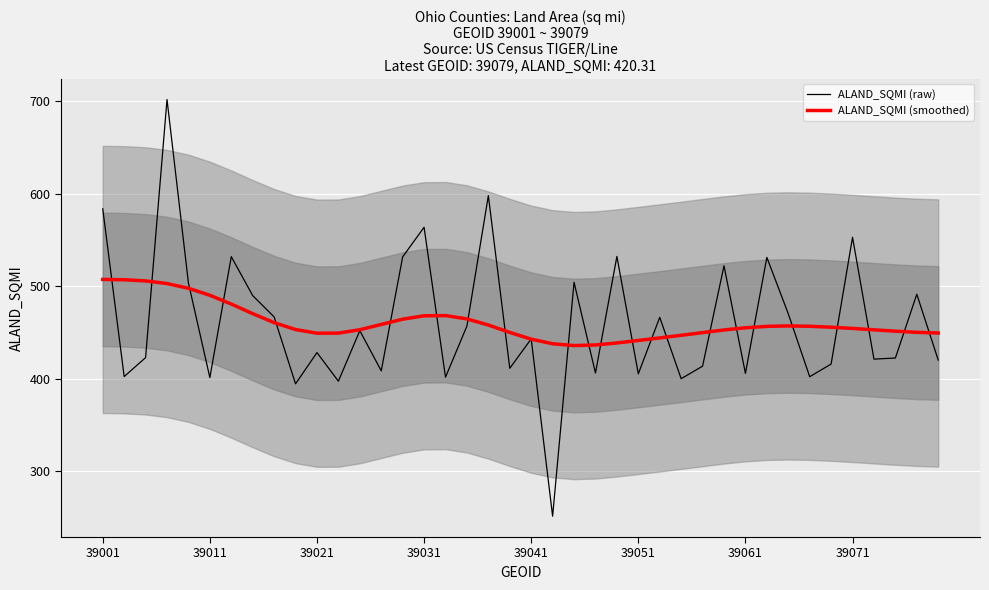

What is the maximum value for ALAND_SQMI (raw)?

702.1